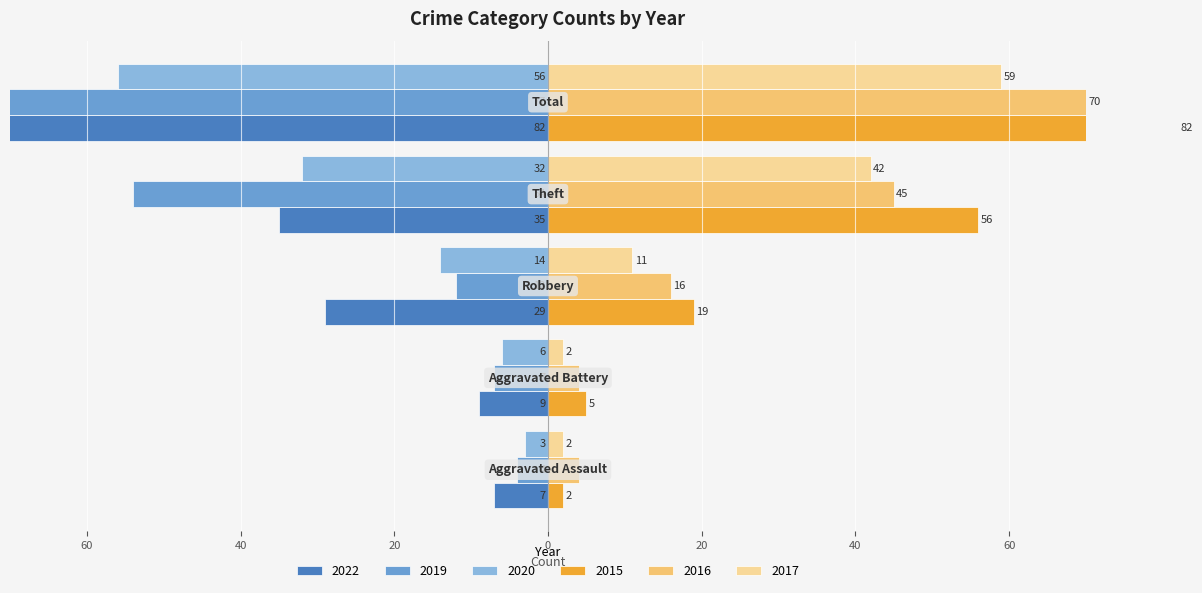

What is the difference between the maximum and minimum values in the 2015 series?

80